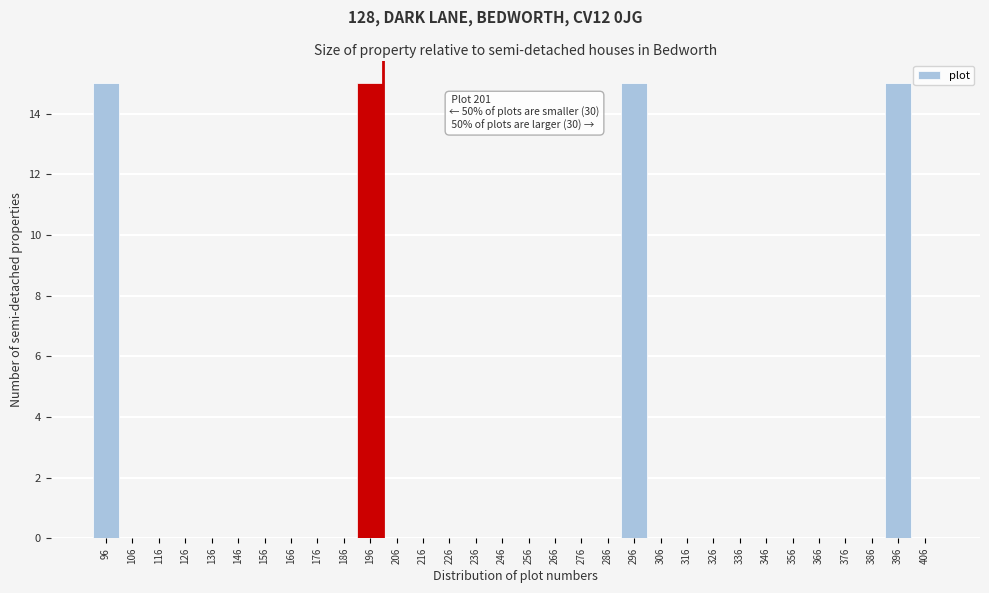

What is the sum of all values?

60